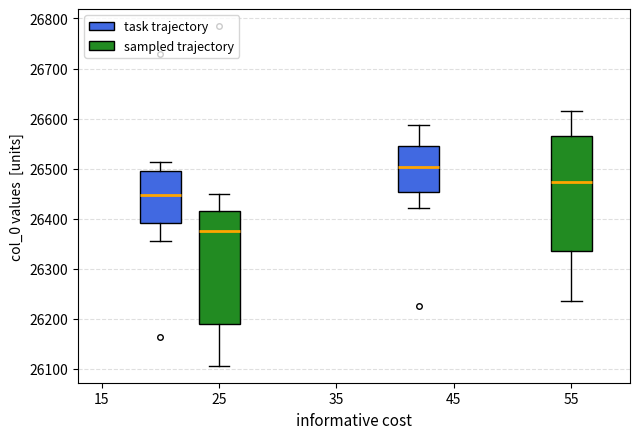

Reading left to right, read every box against the y-axis: the position of its median line, the range the box covers, and the ends of its whiskers. The values are not printed on the chart, so give them approximately, as read against the axis.

25 (task trajectory): median 26450, box 26390 to 26500, whiskers 26360 to 26510
25 (sampled trajectory): median 26380, box 26190 to 26420, whiskers 26110 to 26450
45 (task trajectory): median 26500, box 26450 to 26540, whiskers 26420 to 26590
45 (sampled trajectory): median 26470, box 26340 to 26560, whiskers 26240 to 26620